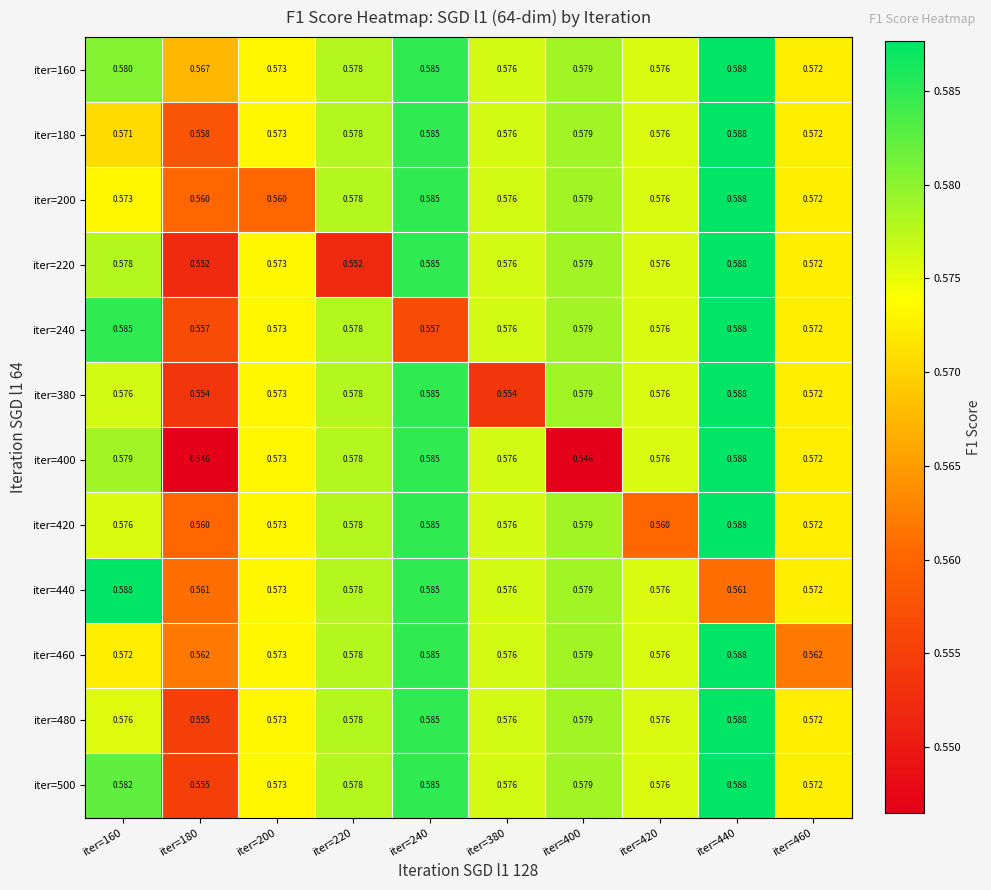

Is the value of iter=220 at iter=160 greater than the value of iter=160 at iter=420?

Yes